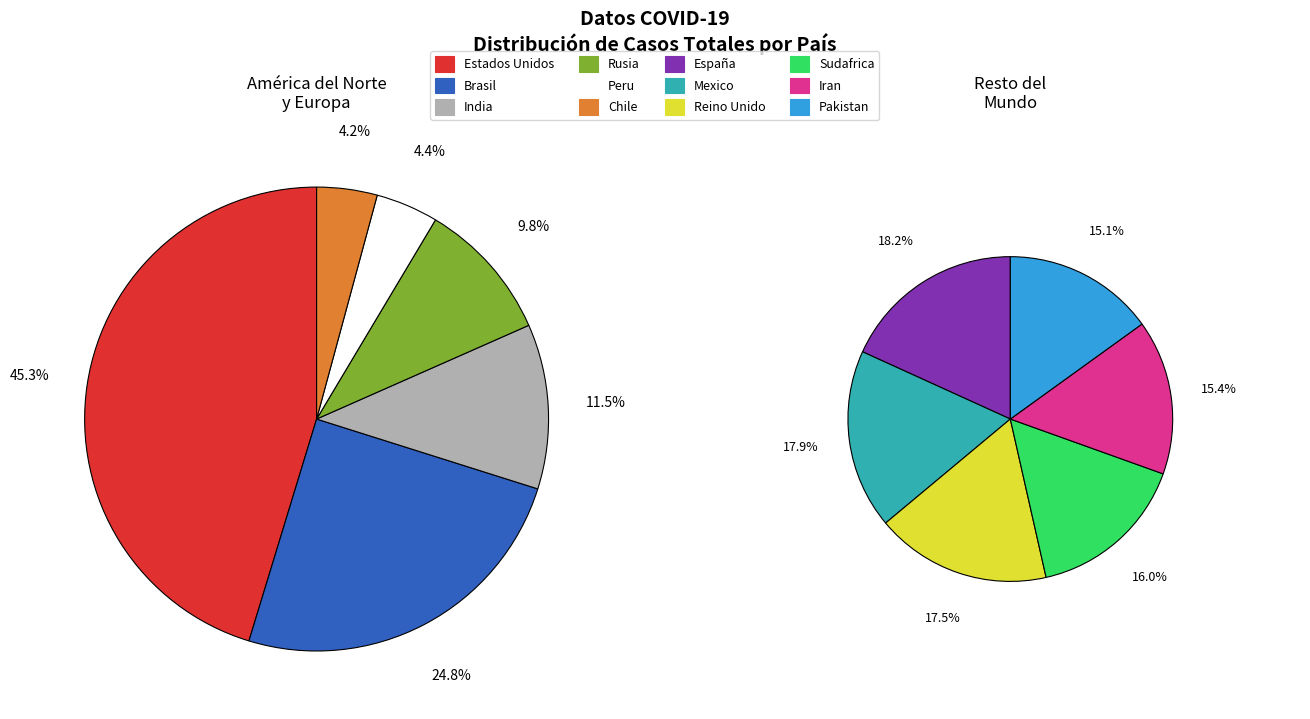

Is there a majority slice in this chart?

No